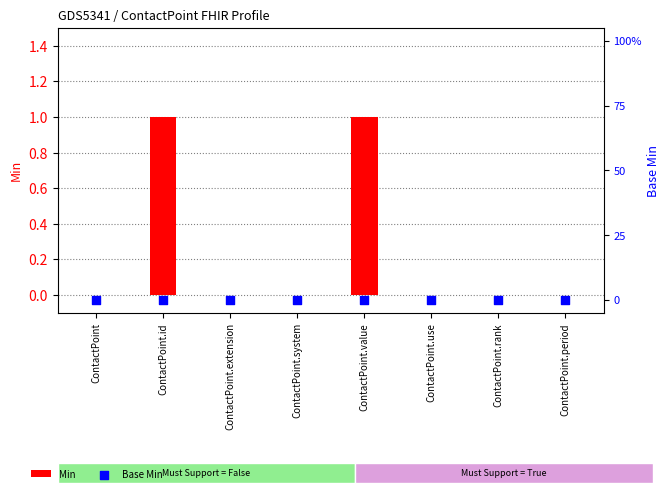

Which series has the largest Y range (max minus min)?

Min